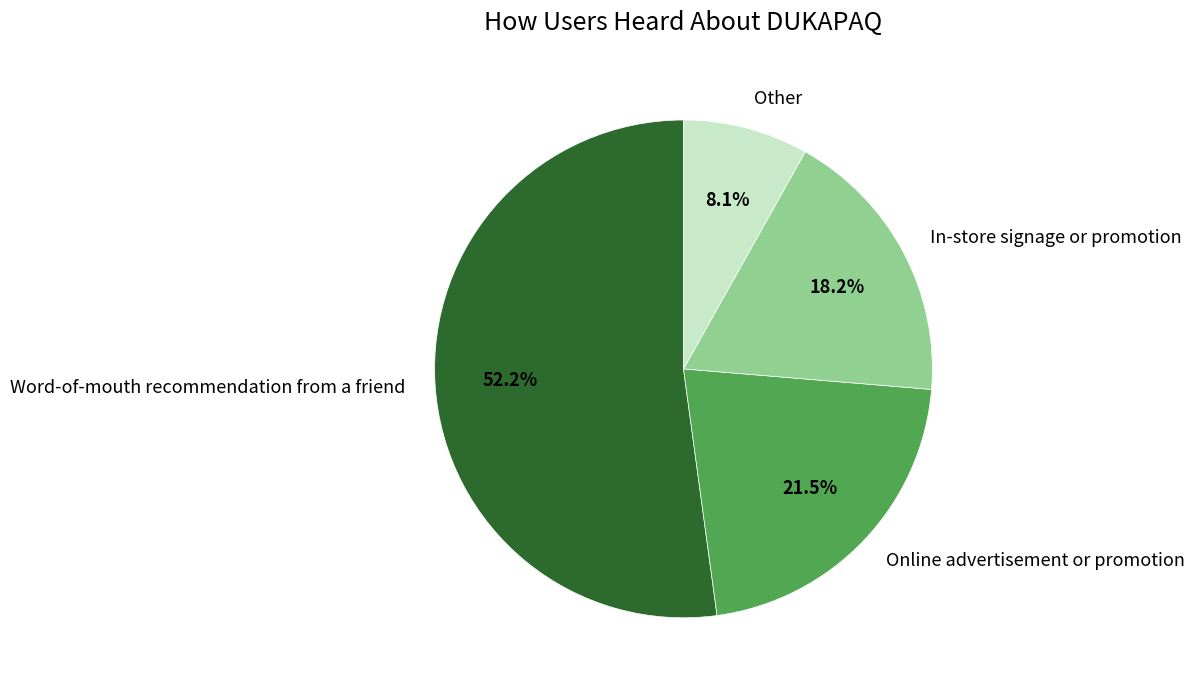

What percentage is NOT represented by In-store signage or promotion?

81.8%